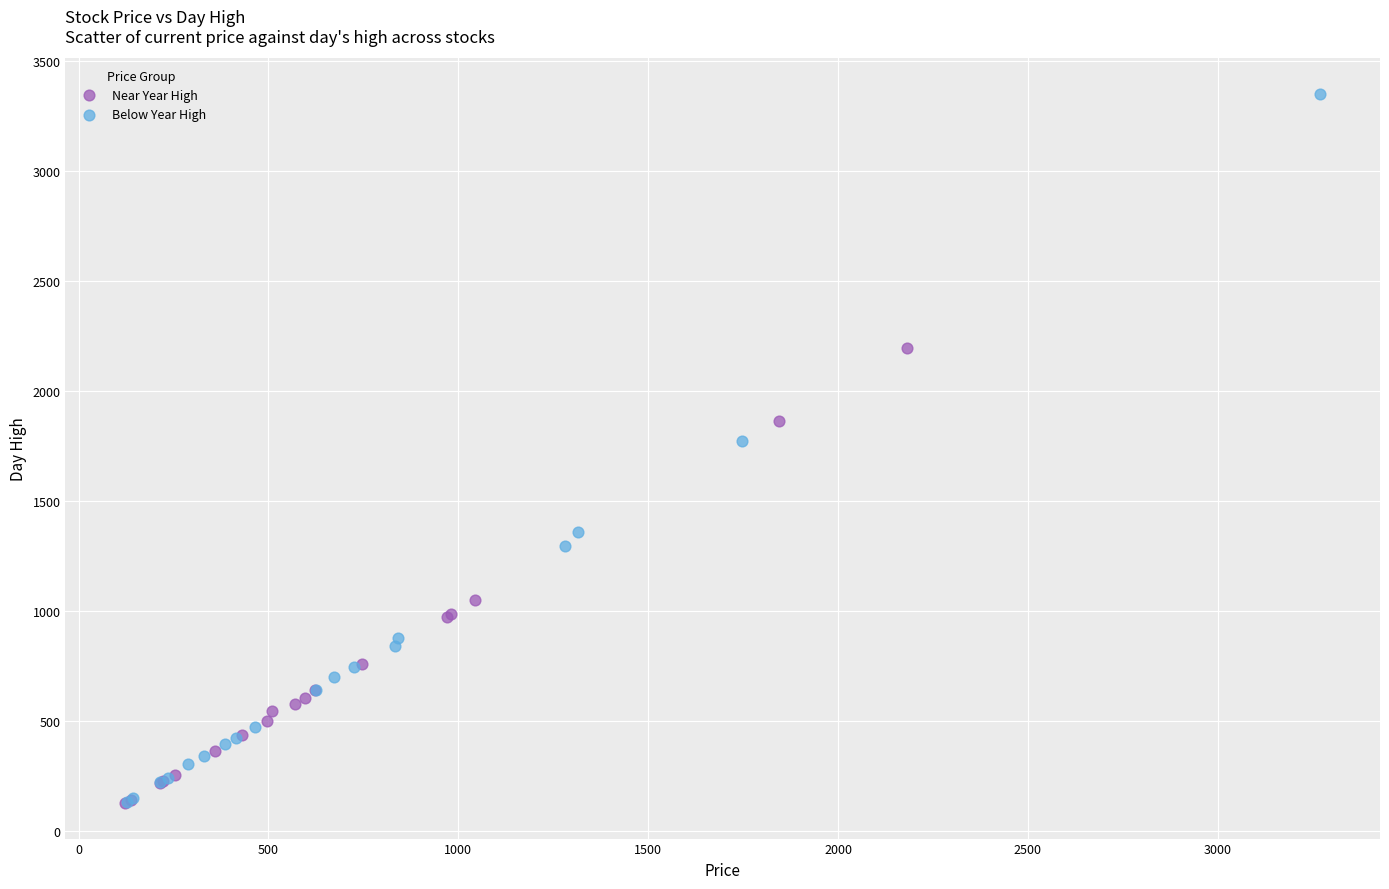

Which series has the largest Y range (max minus min)?

Below Year High